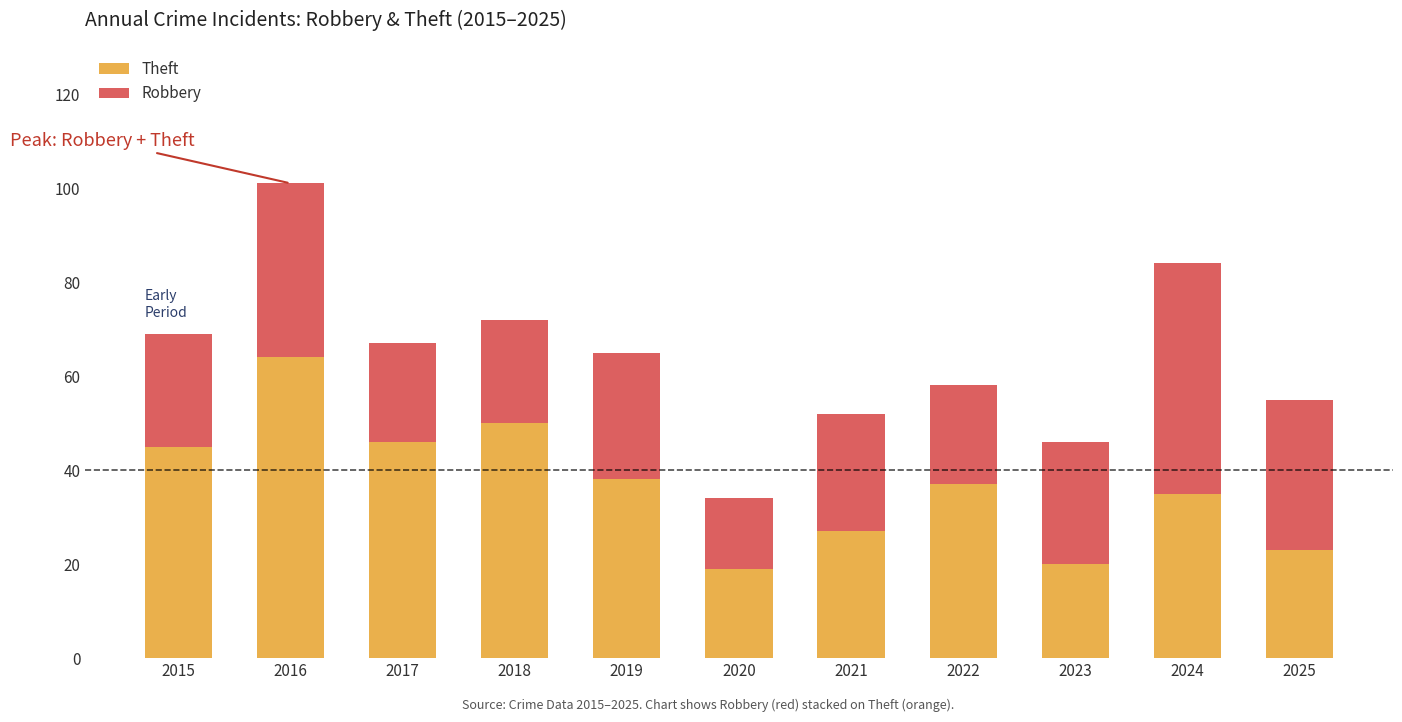

Is it true that Theft equals 5 at 2020?

False